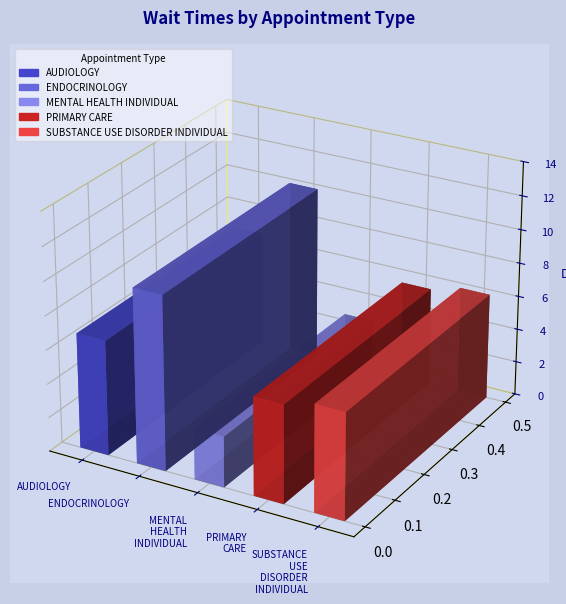

What is the sum of all values?

32.2